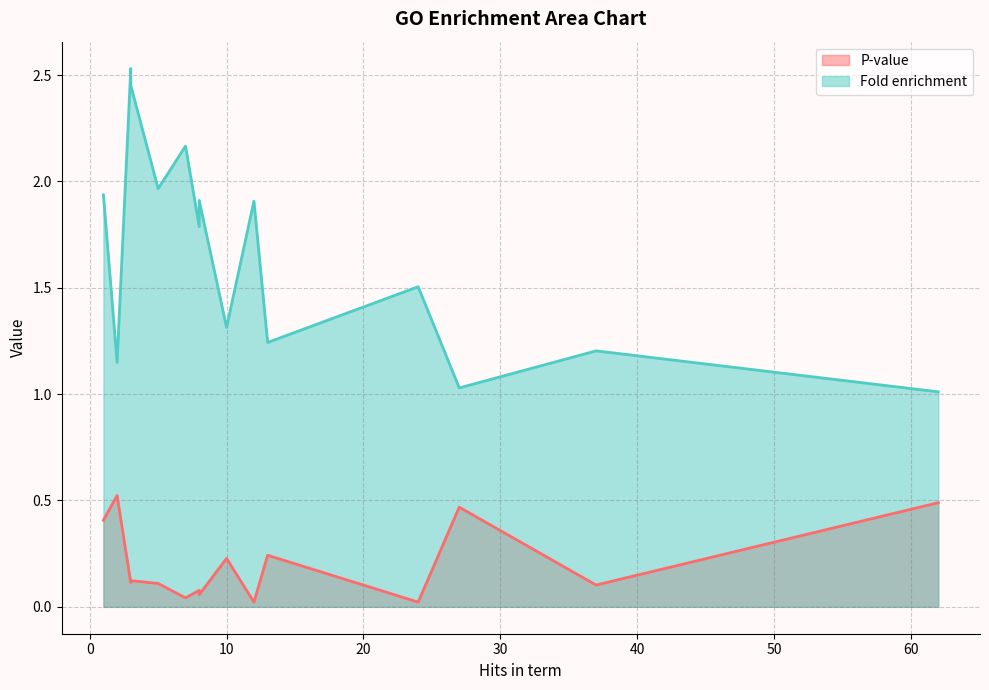

At cell cortex, list the series in order from largest to smallest.

Fold enrichment, P-value